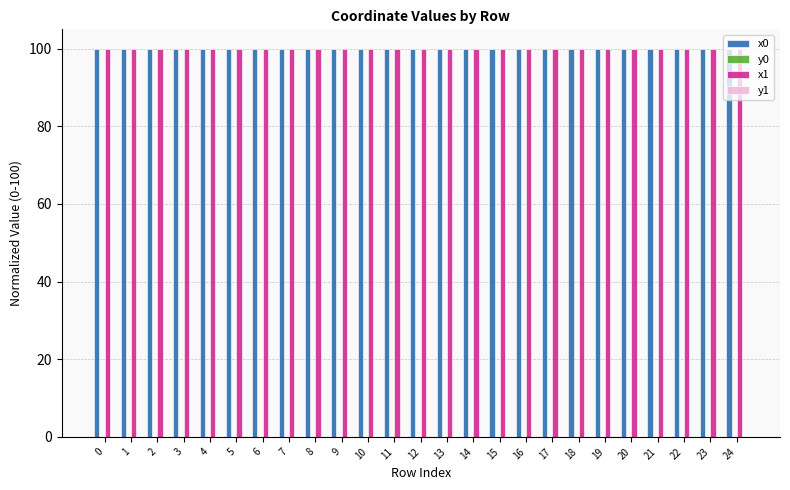

What is the greatest value displayed?

100.0